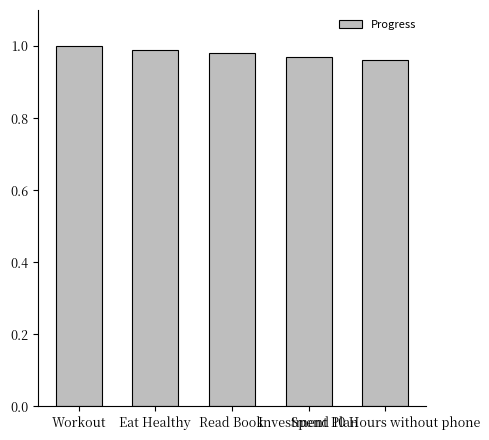

How many categories are shown in the chart?

5